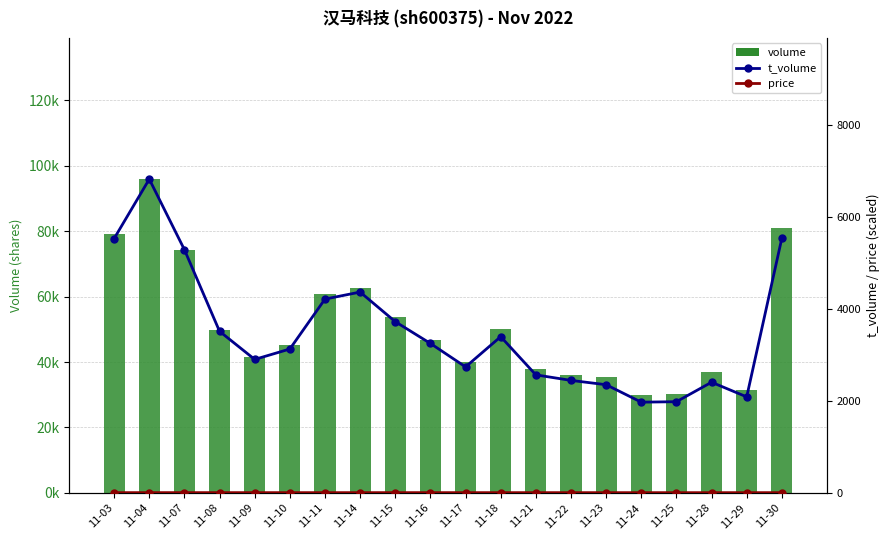

At 11-23, list the series in order from smallest to largest.

price, t_volume, volume